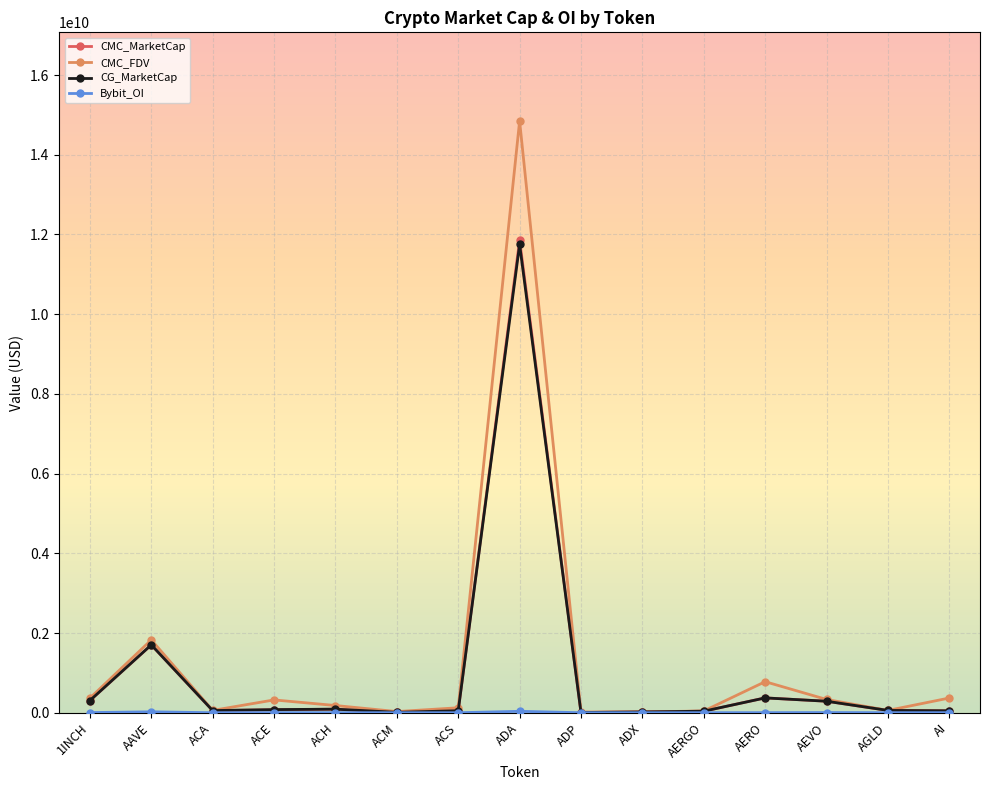

At how many categories does at least one series exceed 7853989839?

1